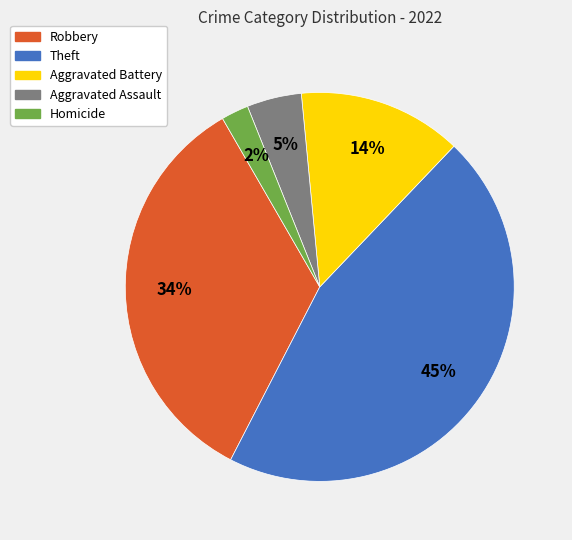

To the nearest percent, what percentage of the pie is Homicide?

2%